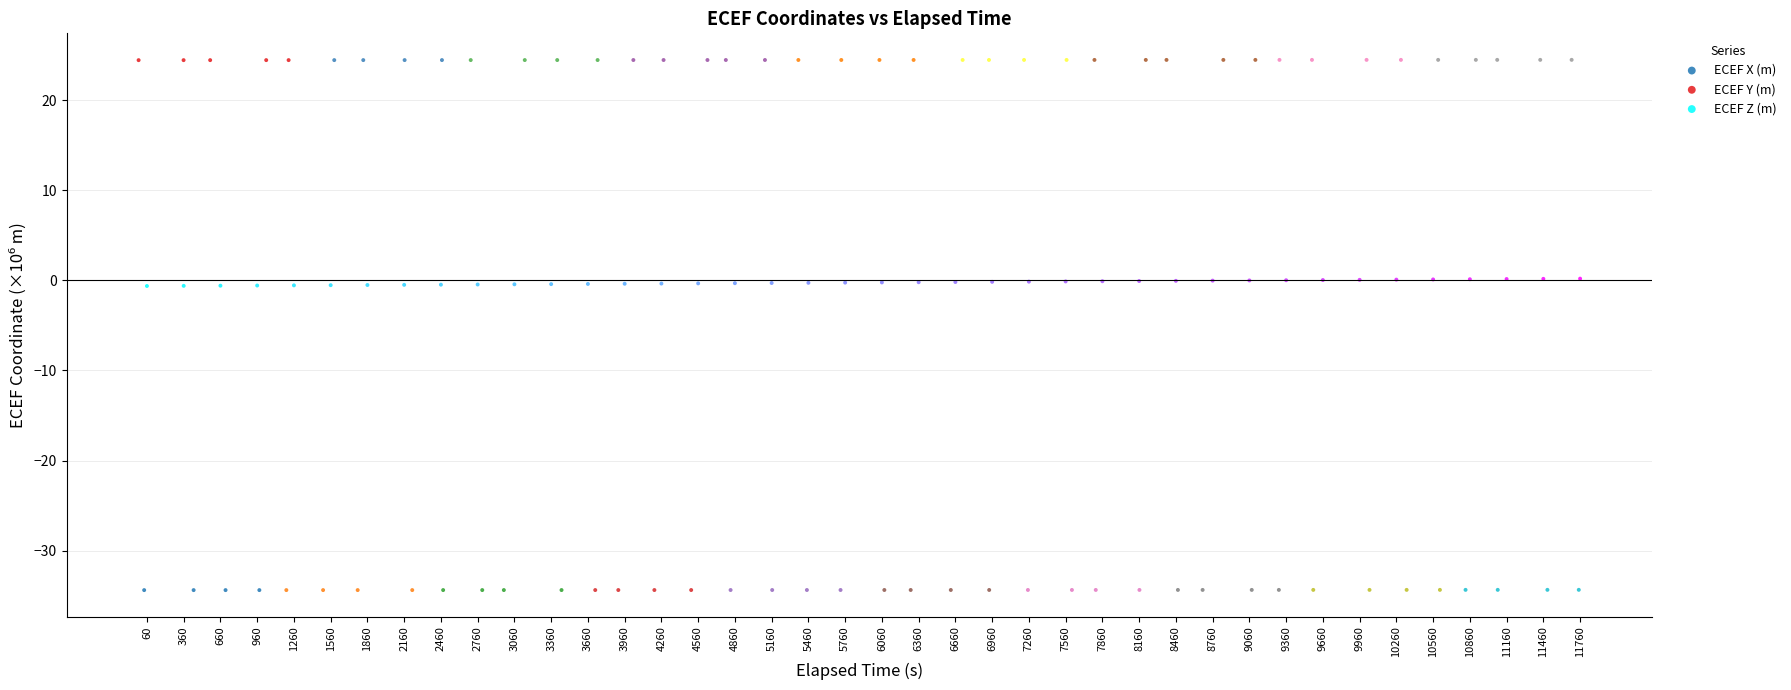

Which series reaches the maximum Y coordinate?

ECEF Y (m)